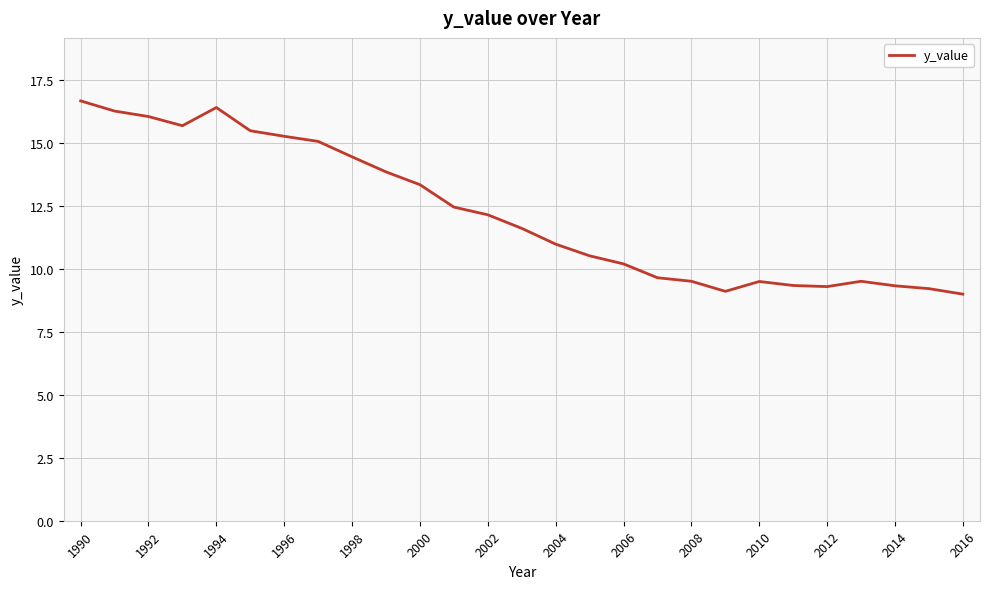

What is the smallest value displayed?

9.0